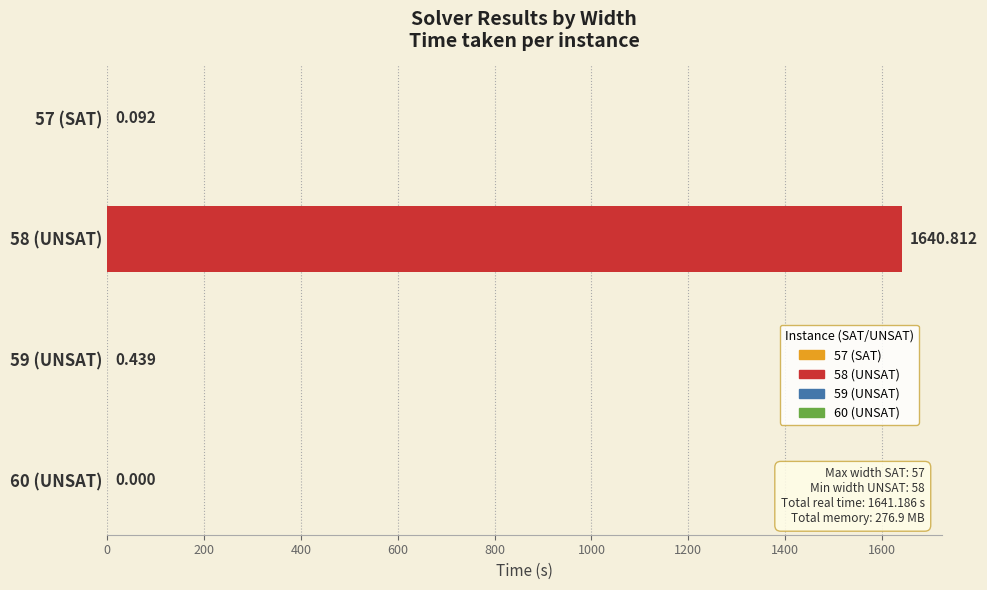

How many distinct data groups are displayed?

1